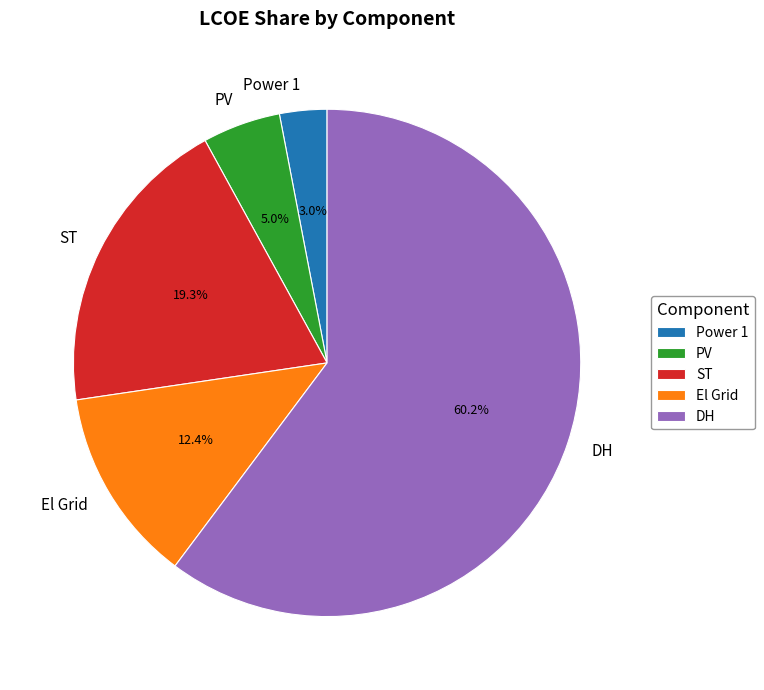

Is it true that El Grid is 27% of the pie?

False